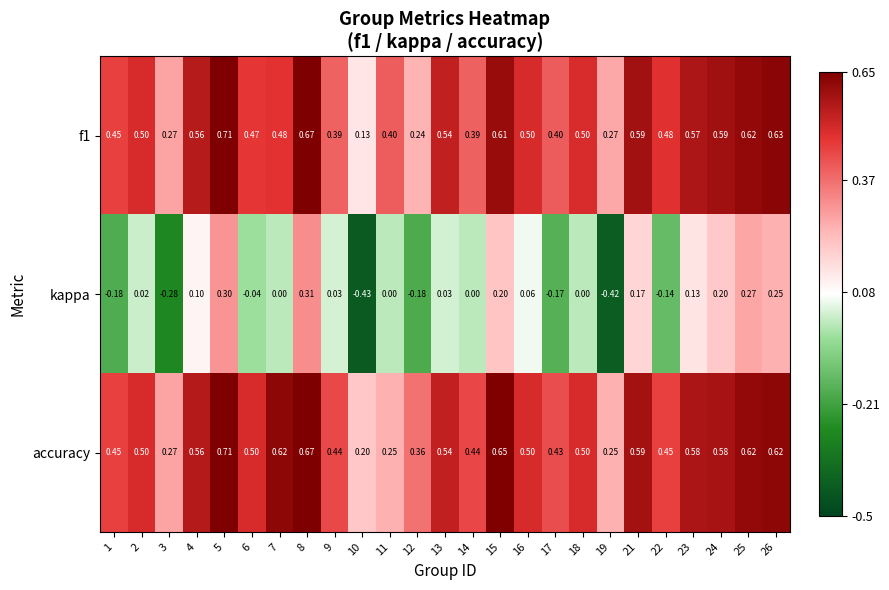

Is the value of kappa at 24 greater than the value of accuracy at 7?

No